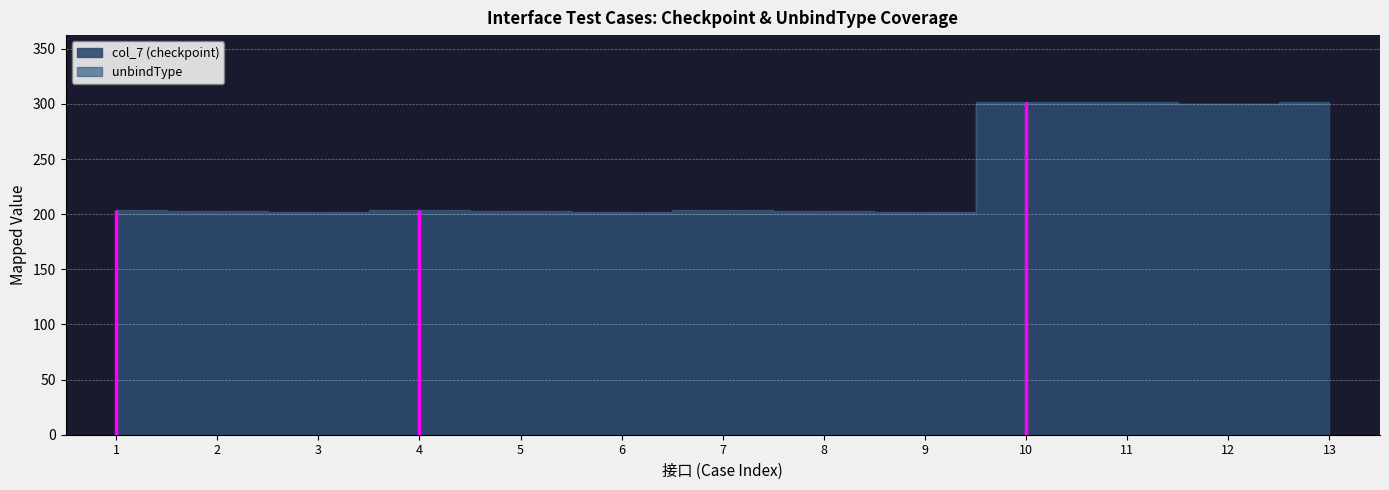

What is the difference between the col_7 (checkpoint) values at 10 and 8?

100